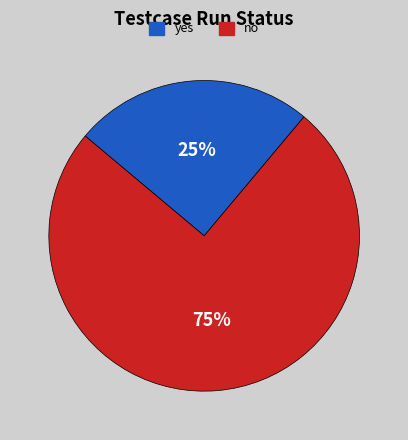

Count the number of slices in the pie.

2